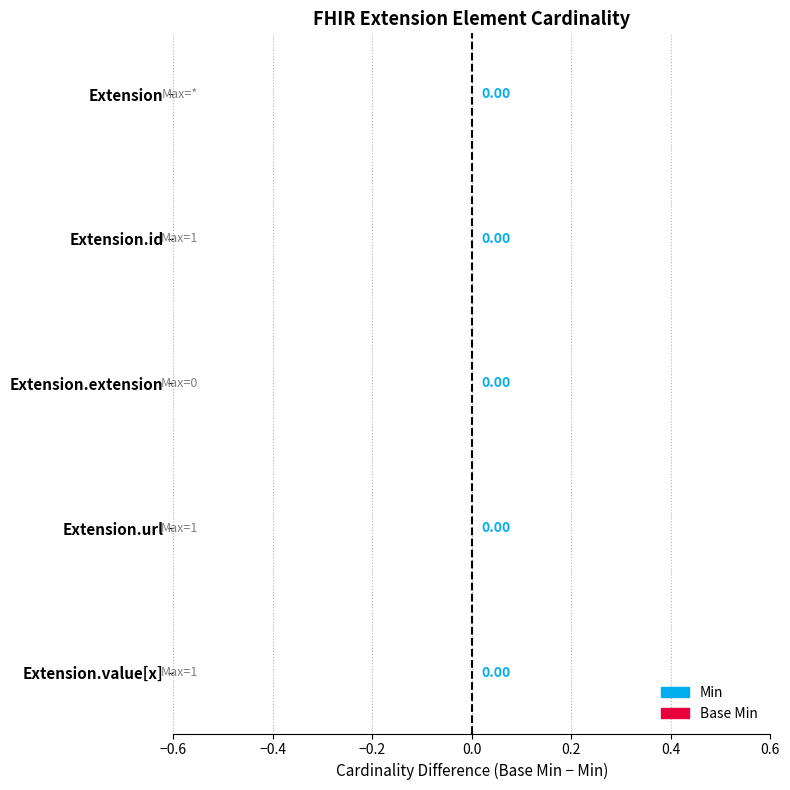

At which category is the sum across all series the highest?

Extension.url